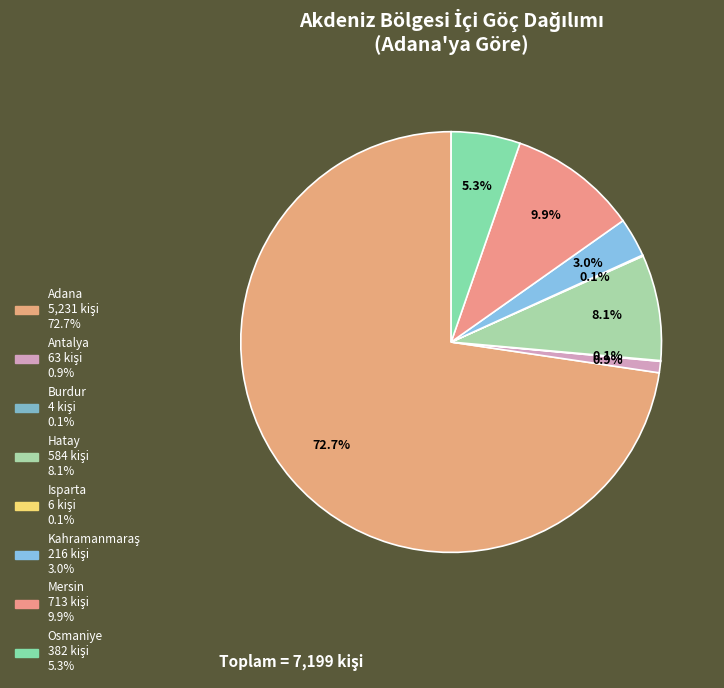

What portion of the pie excludes Kahramanmaraş?

97.0%